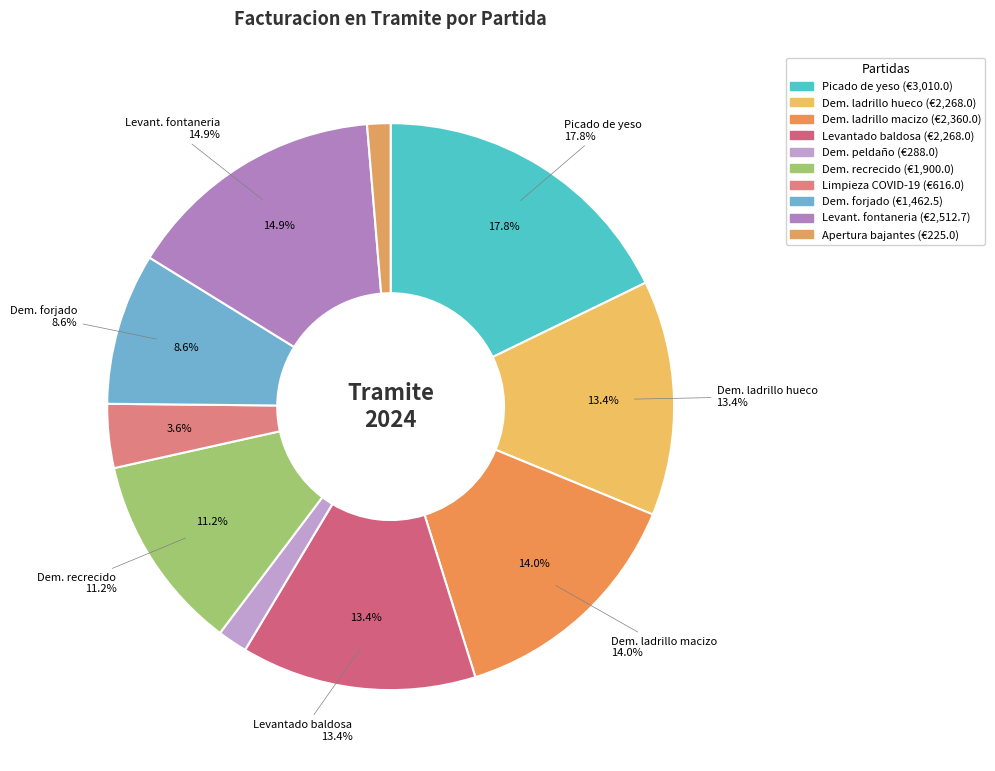

To the nearest percent, what is the average slice percentage?

10%